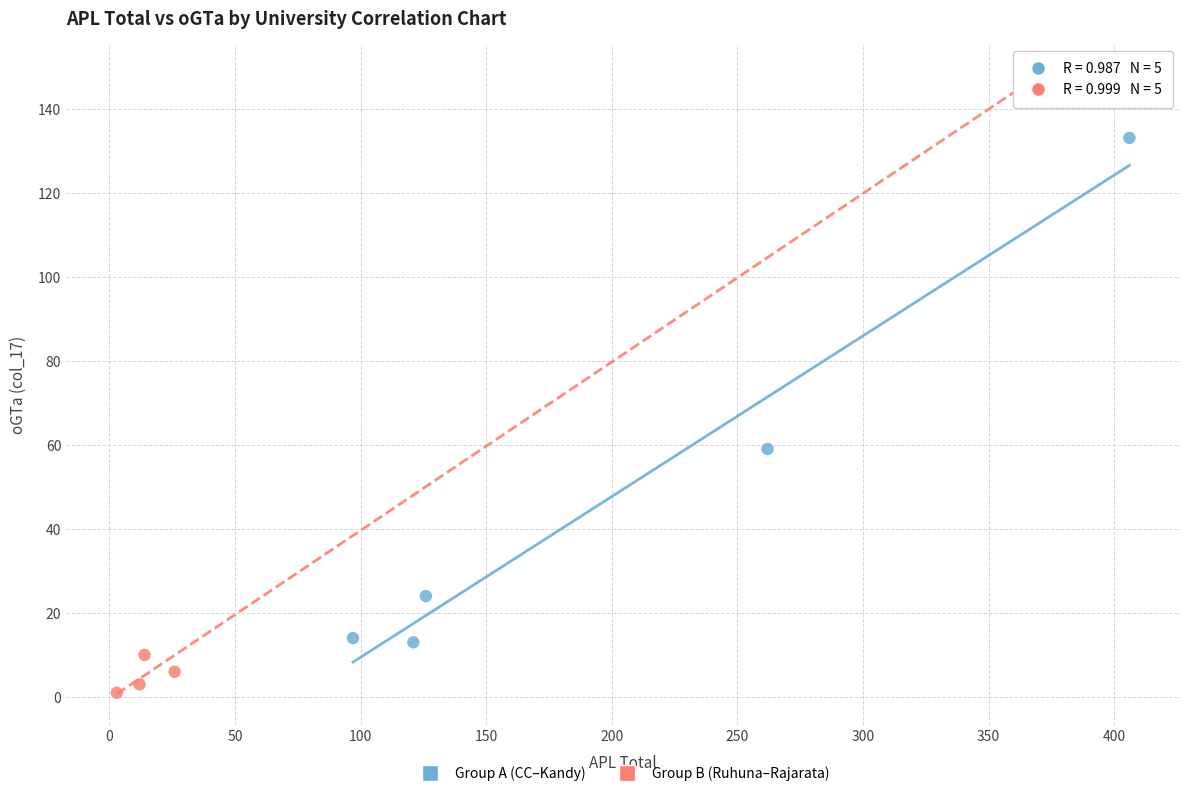

What are all the series names shown in the legend?

Group A (CC–Kandy), Group B (Ruhuna–Rajarata)